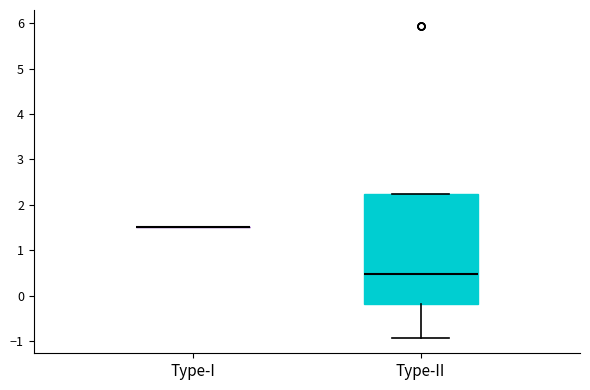

Reading left to right, transcribe this box plot: for each box, give where its median line is, the range the box spans, and where its two whiskers end, as read against the y-axis. The values are not printed on the chart, so give them approximately, as read against the axis.

Type-I: box collapsed to a line at 1.5, whiskers 1.5 to 1.5
Type-II: median 0.5, box -0.2 to 2.2, whiskers -0.9 to 2.2